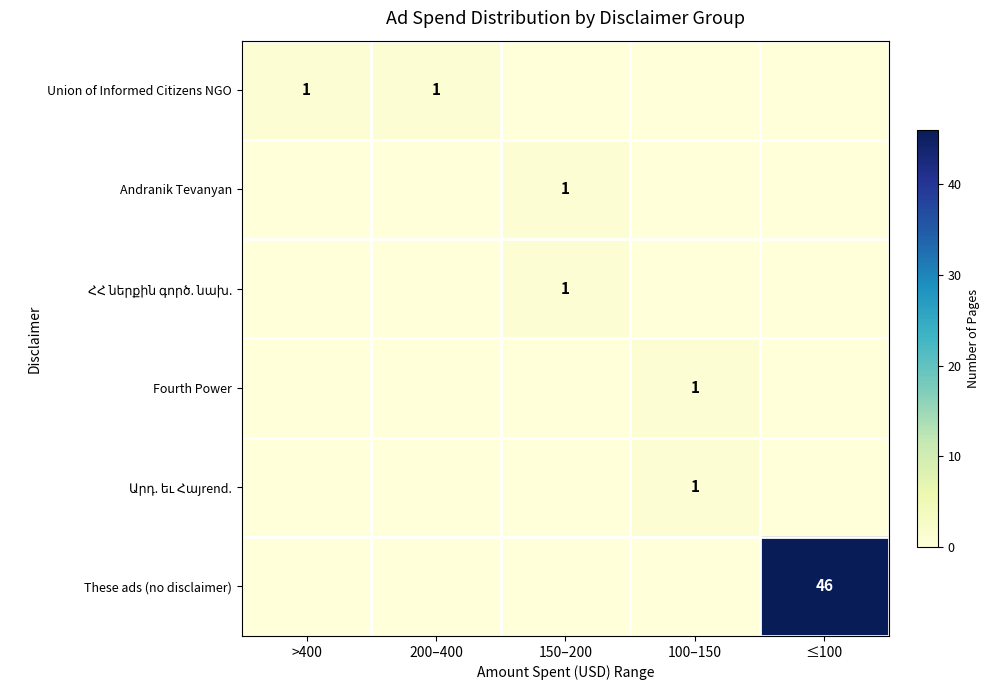

How many data points in Union of Informed Citizens NGO are above 0?

2